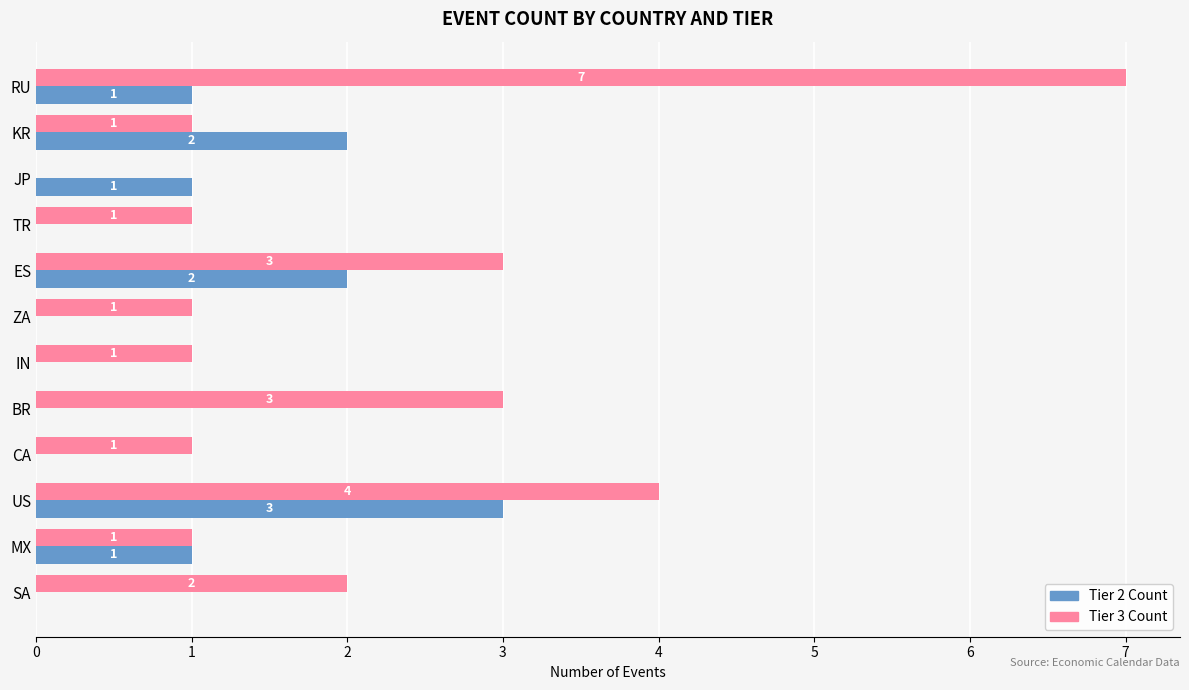

Which series has the largest total across all categories?

Tier 3 Count